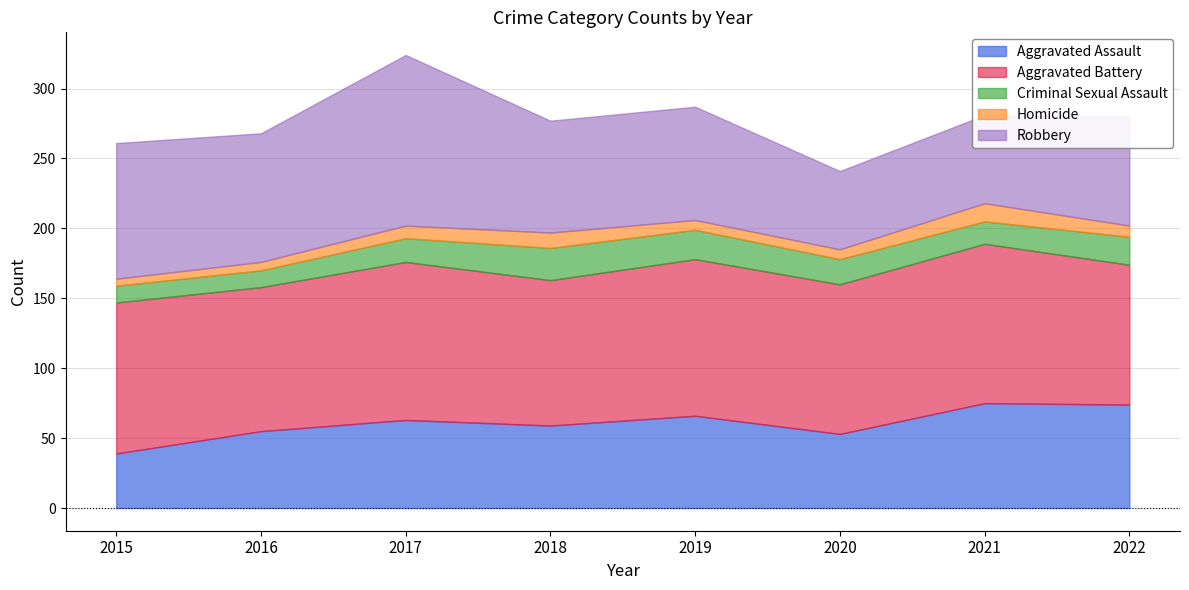

What is the minimum value shown in the chart?

5